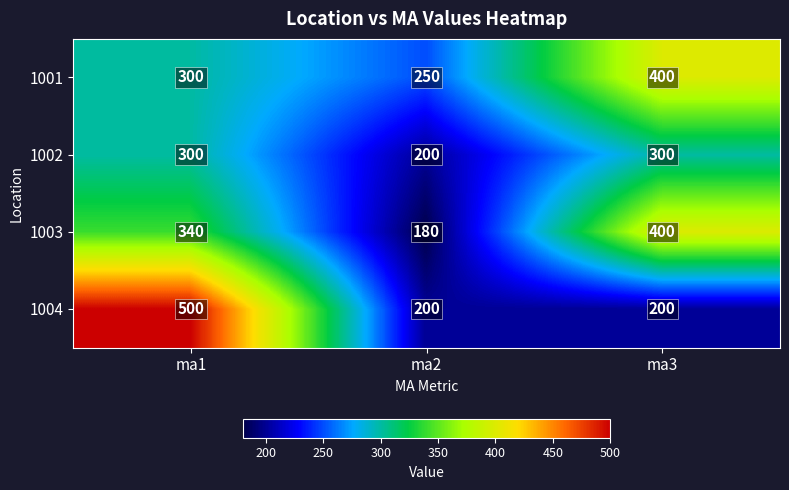

What is the spread (max minus min) of values at ma2?

70